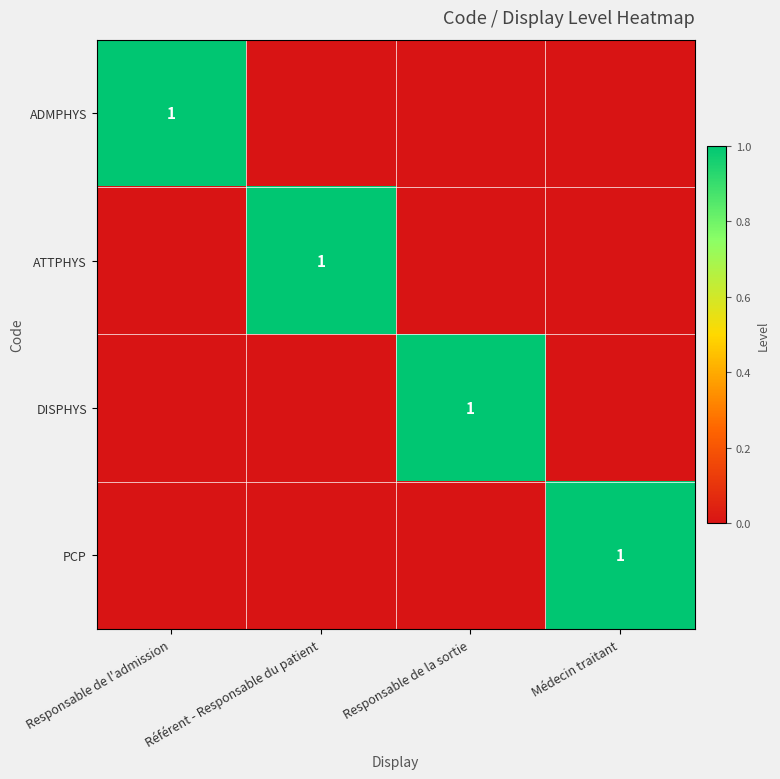

The DISPHYS series shows 0 at Responsable de la sortie. True or false?

False